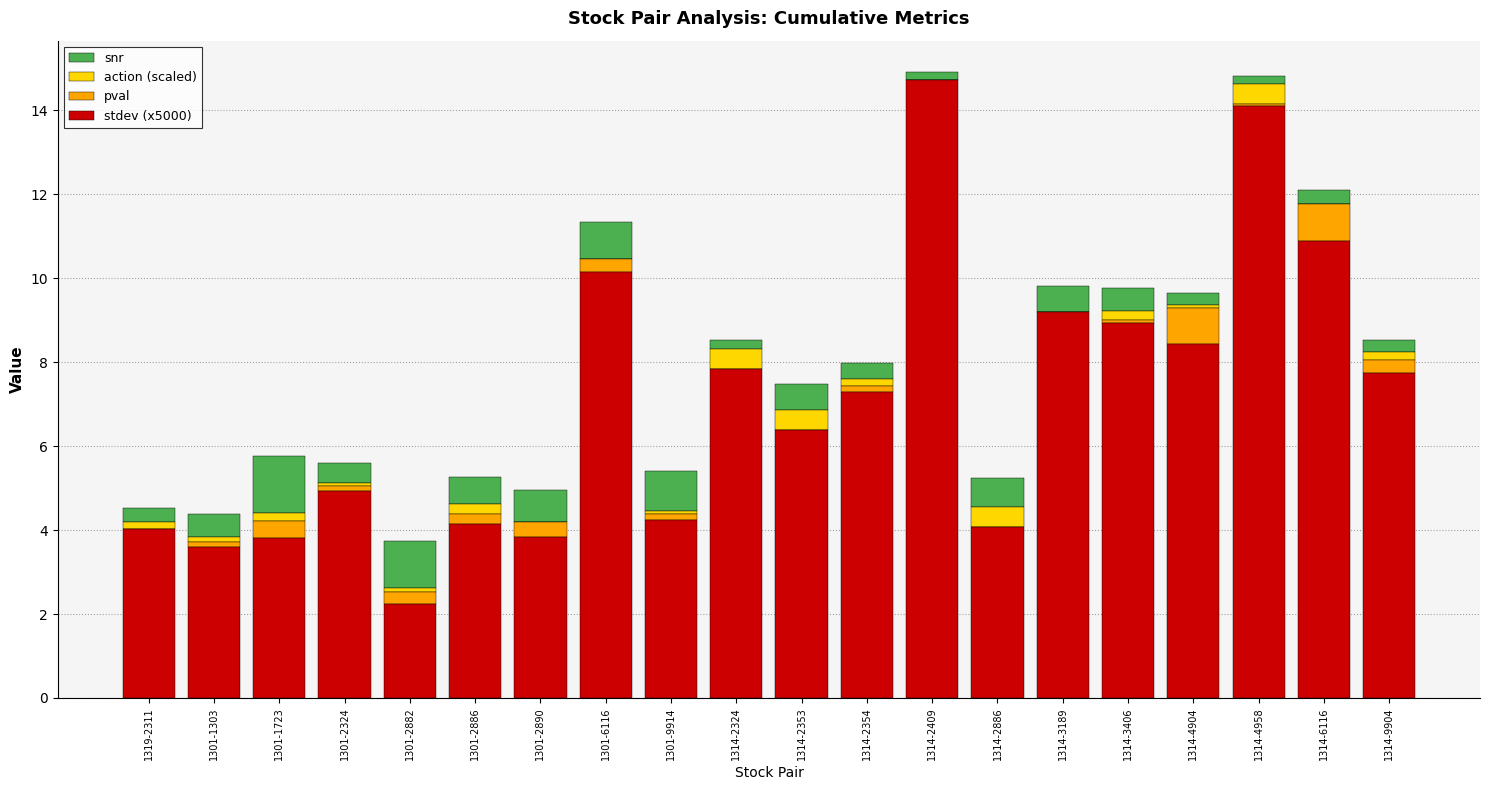

What is the sum of all stdev (x5000) values?

140.6